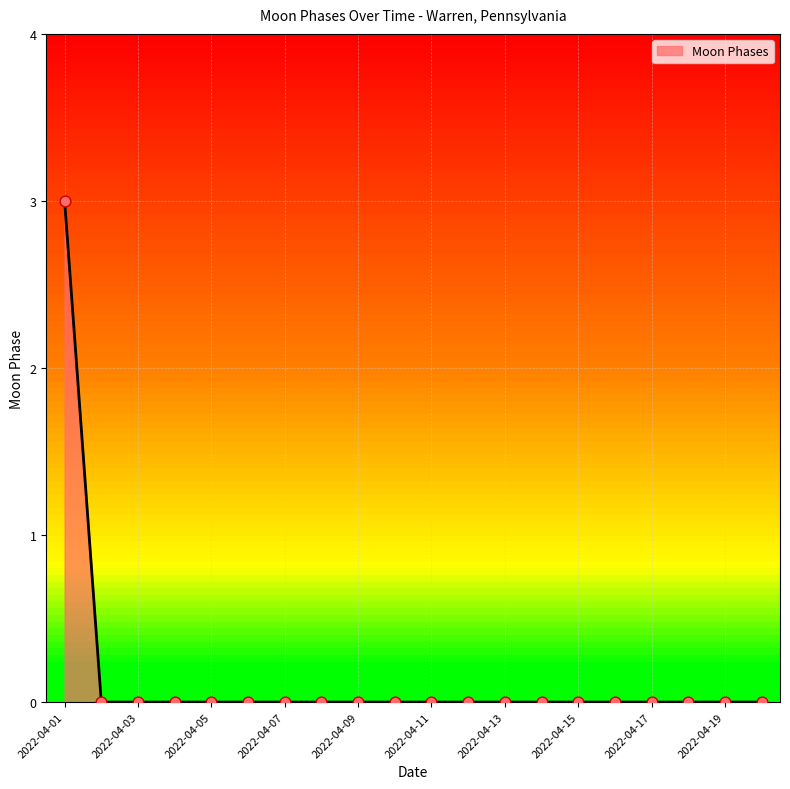

What is the greatest value displayed?

3